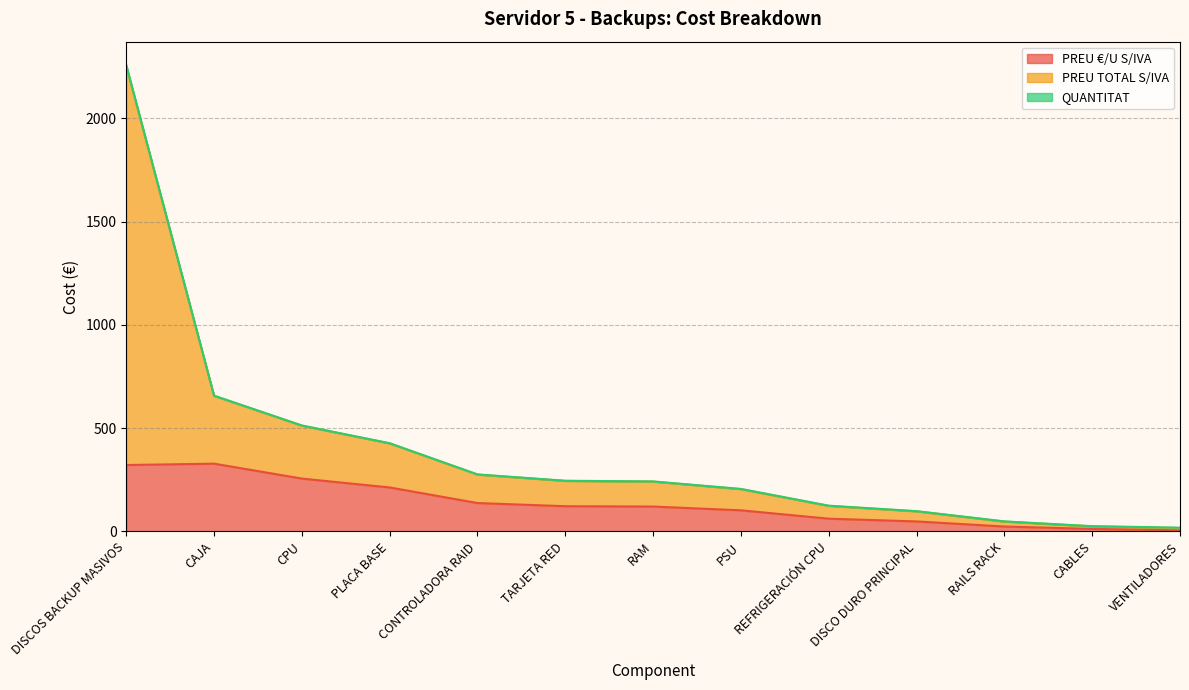

The value of QUANTITAT at CPU is 1.0. True or false?

True